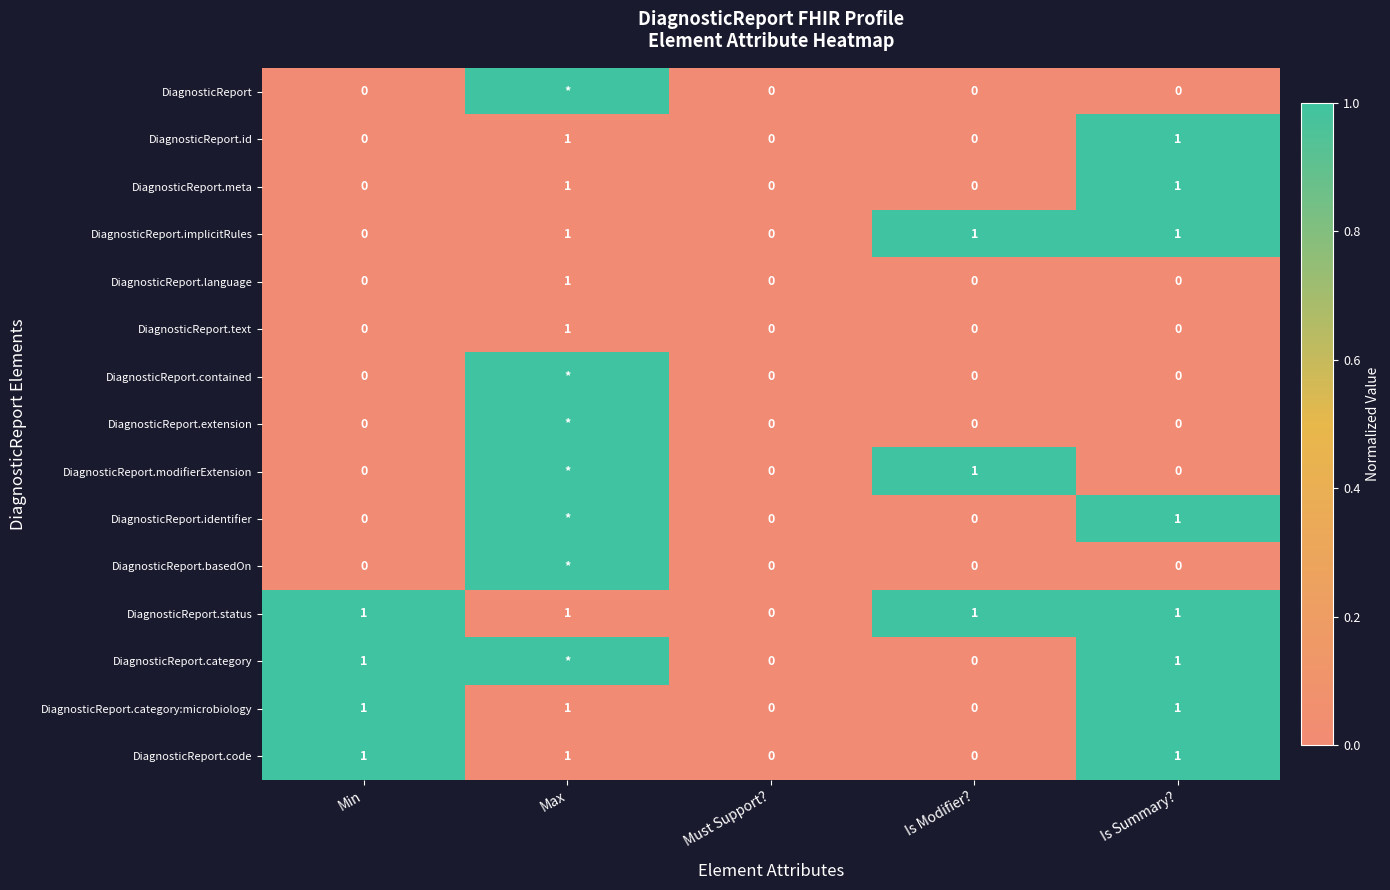

The value of DiagnosticReport.implicitRules at Must Support? is -1. True or false?

False